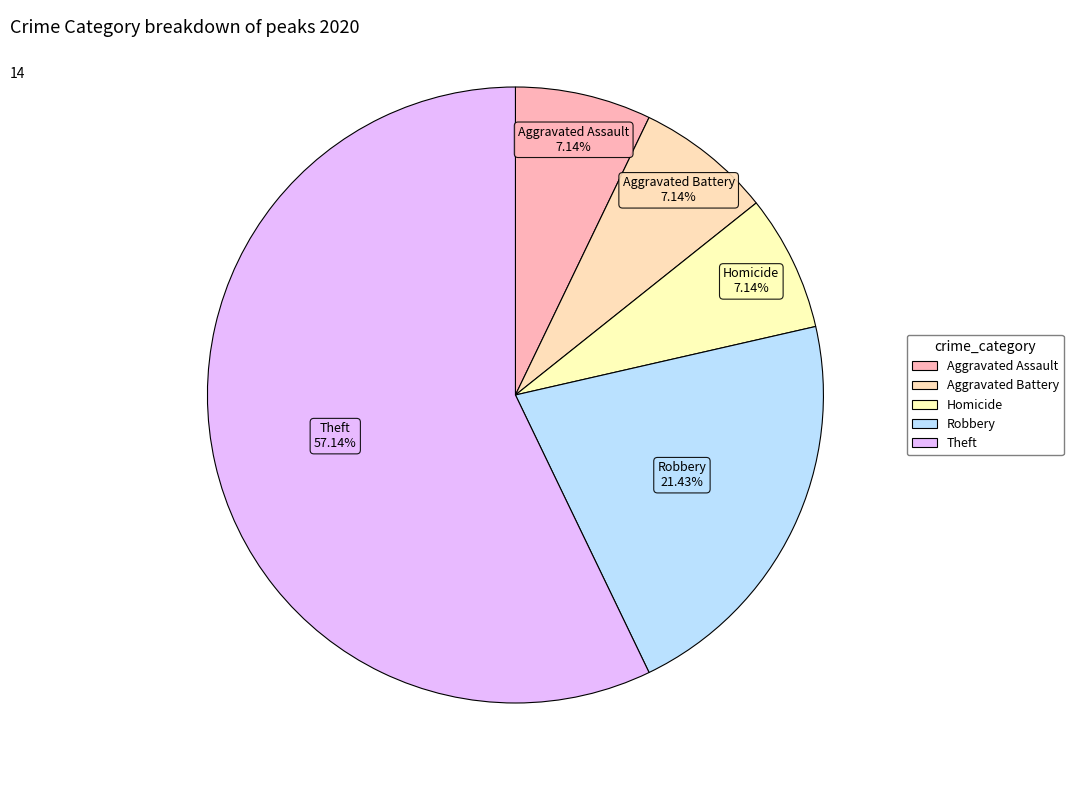

How many slices are in this pie chart?

5